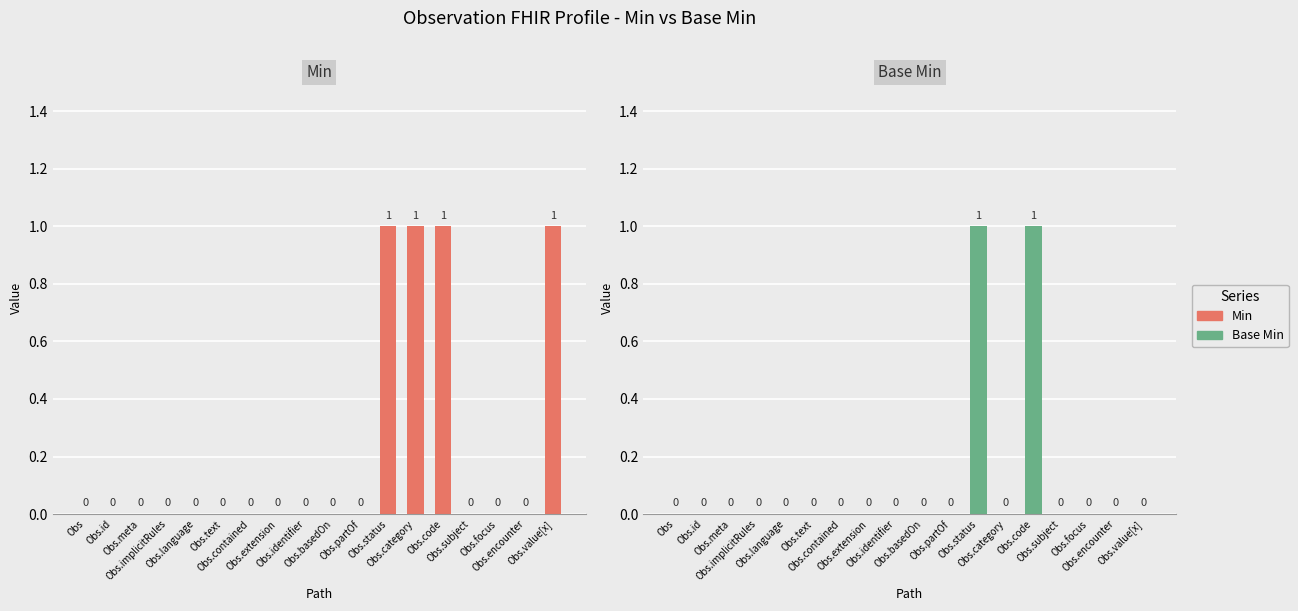

Does the chart contain any negative values?

No